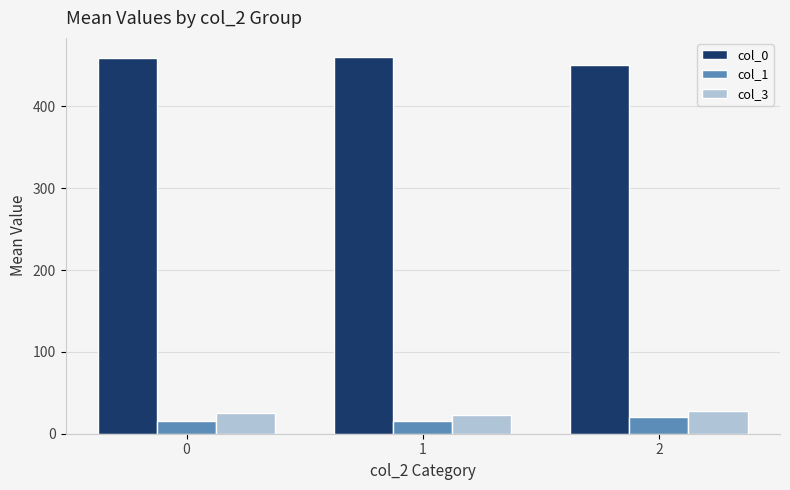

What is the difference between the col_0 values at 1 and 2?

10.6